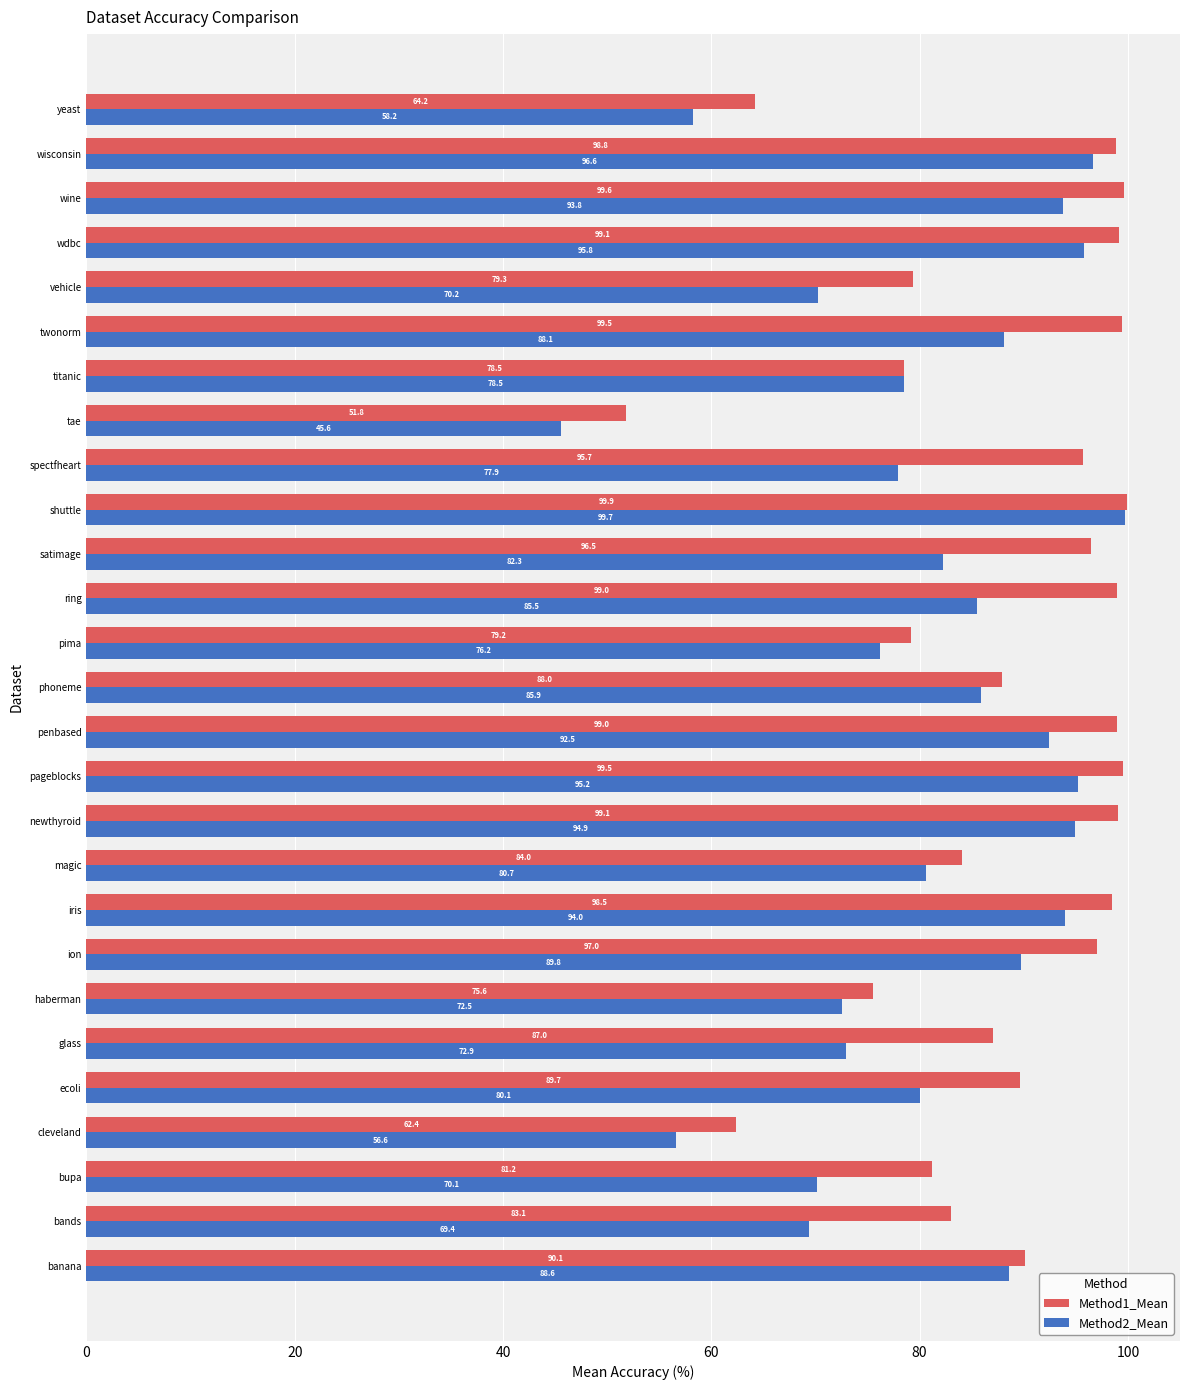

At which category is the sum across all series the highest?

shuttle